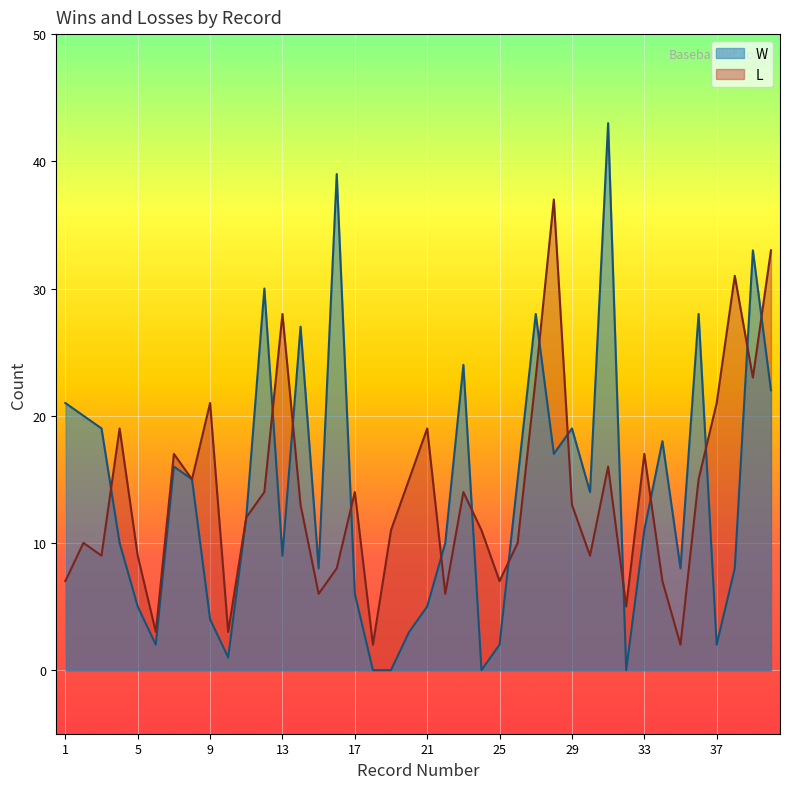

How many times do W and L cross each other?

14